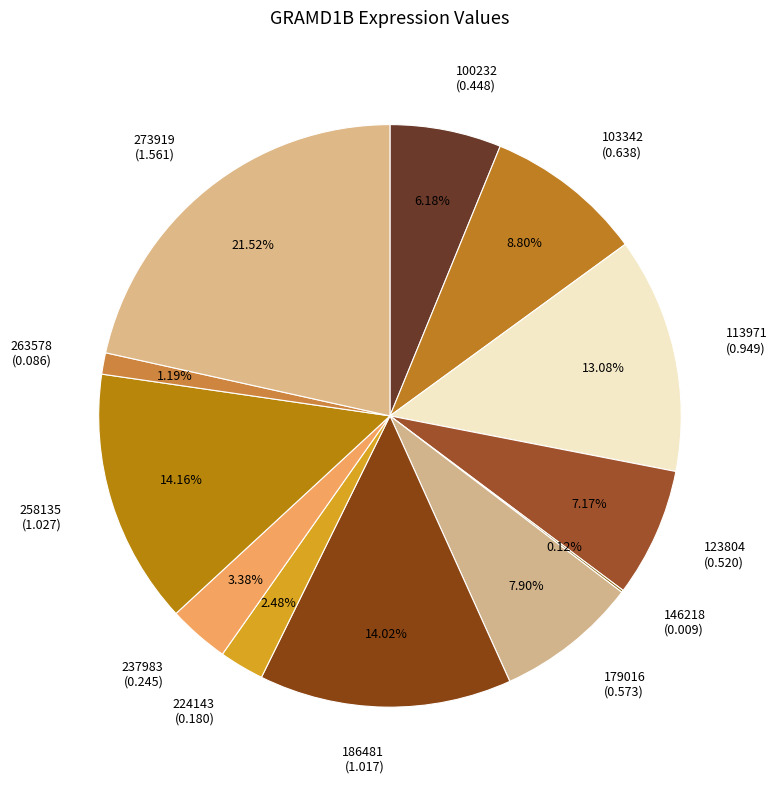

Which has a higher value, 263578 (0.086) or 237983 (0.245)?

237983 (0.245)